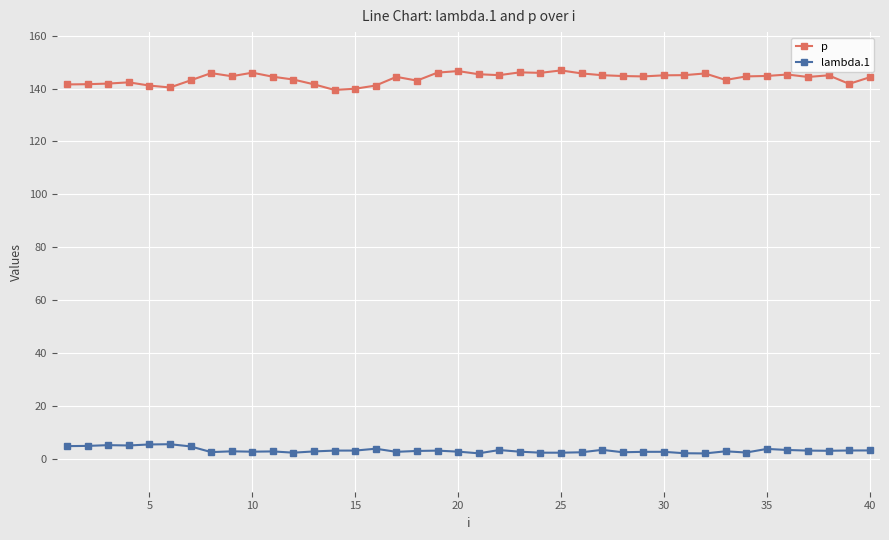

Which series has the largest total across all categories?

p